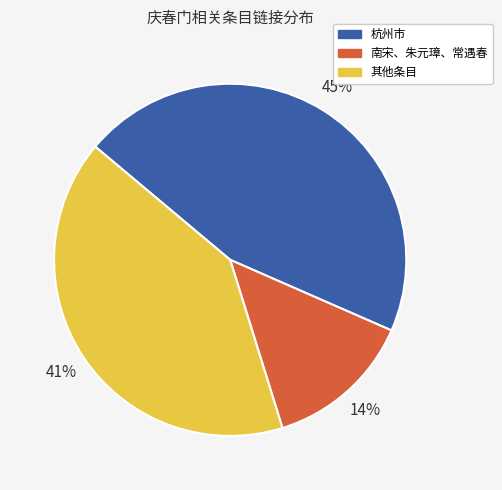

To the nearest percent, what portion does 杭州市 represent?

45%